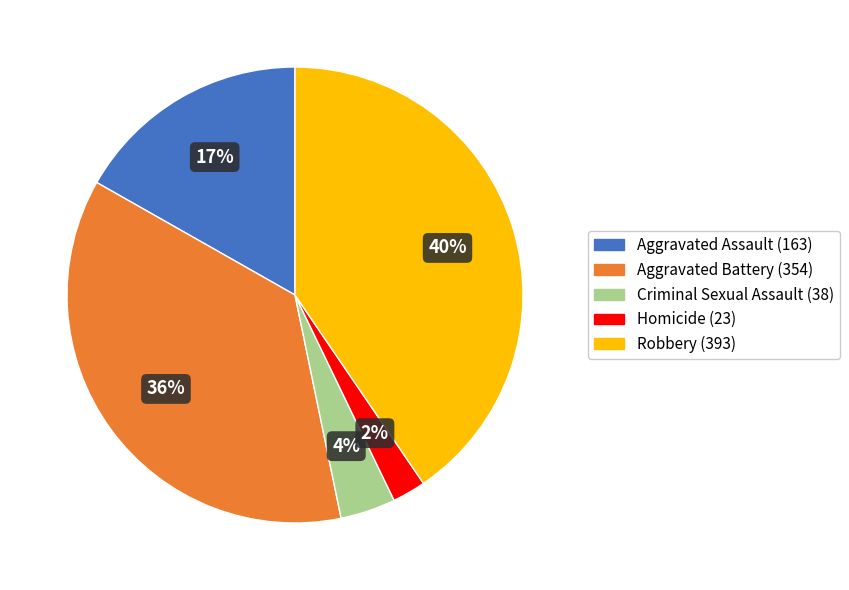

Rank the categories by value from highest to lowest.

Robbery, Aggravated Battery, Aggravated Assault, Criminal Sexual Assault, Homicide